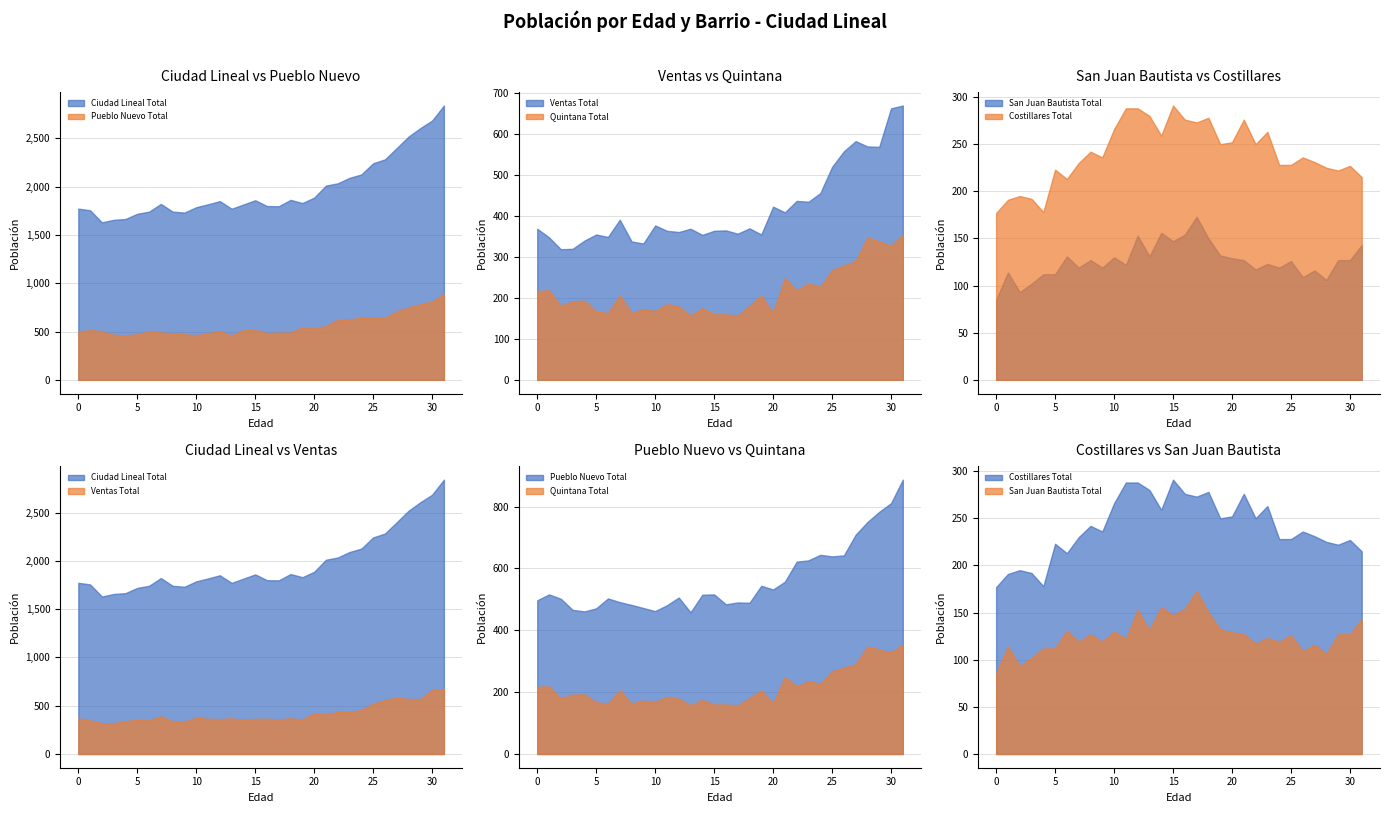

Count the number of categories in the chart.

32